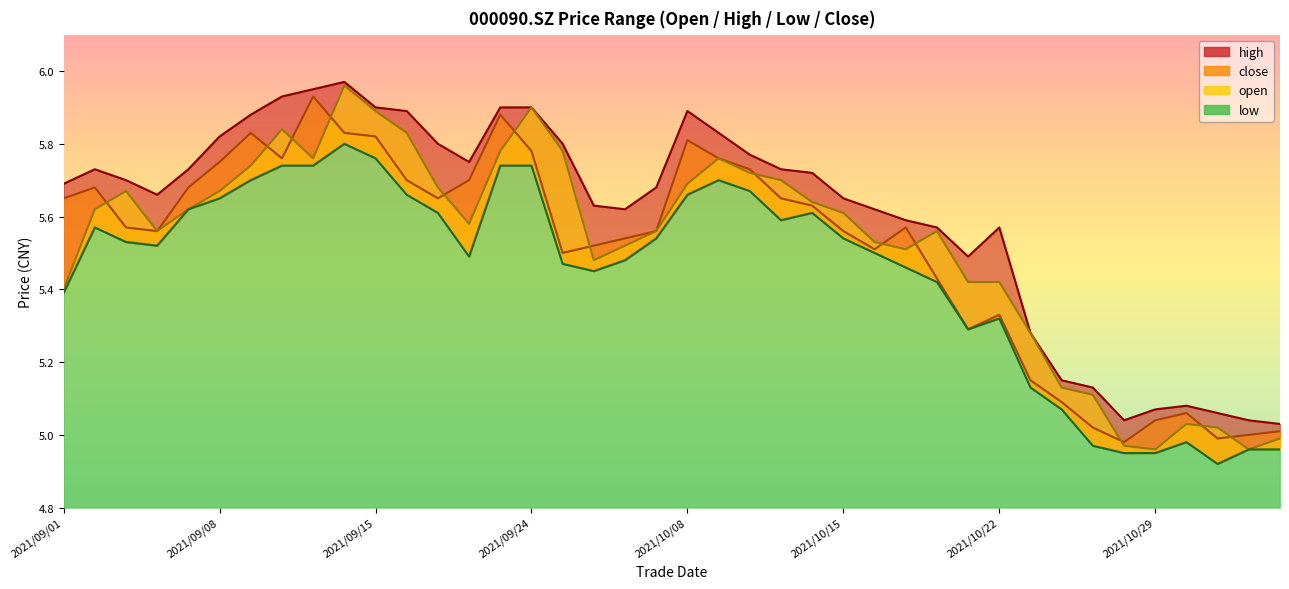

Where does the low series first go above 5?

2021/09/01